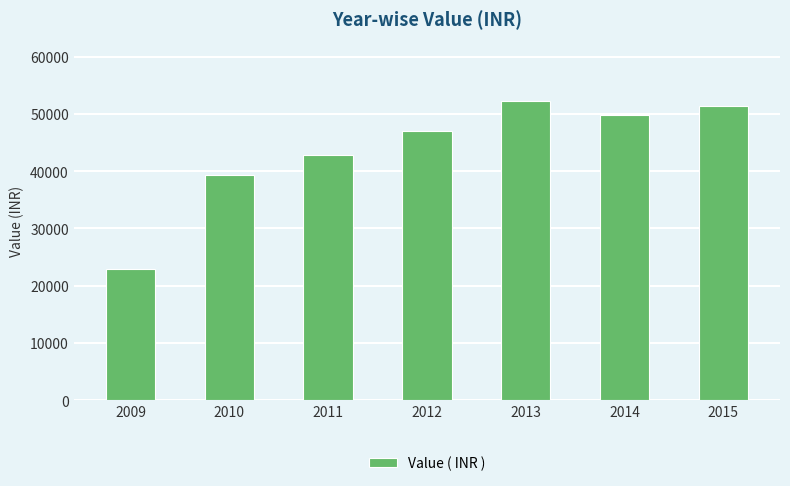

Count the number of categories in the chart.

7